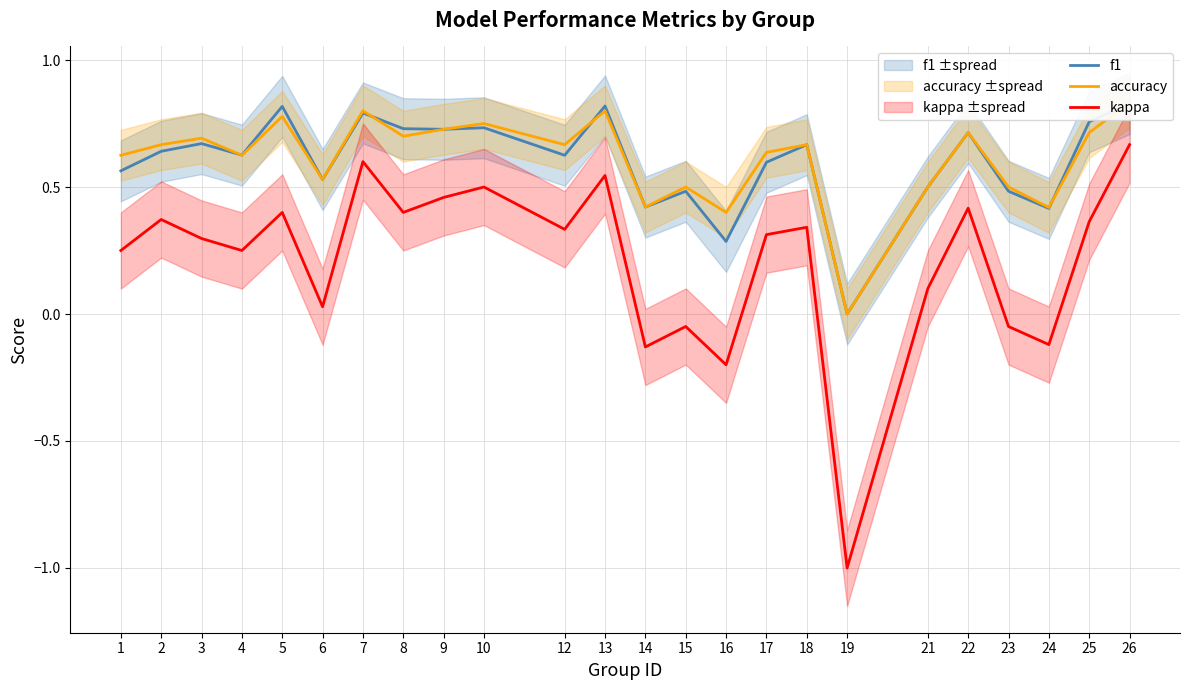

At which category is the sum across all series the highest?

26